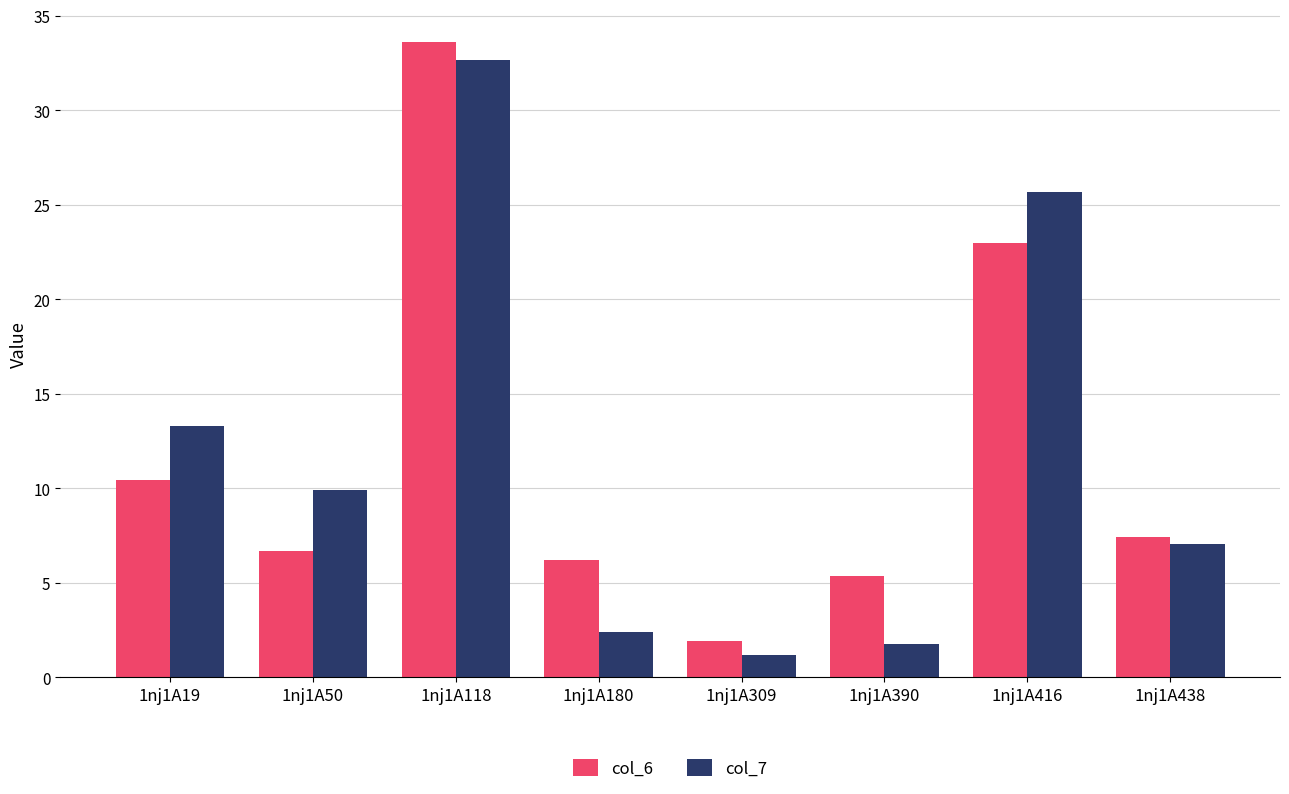

What is the value of the col_7 bar at the 7th from the left?

25.7